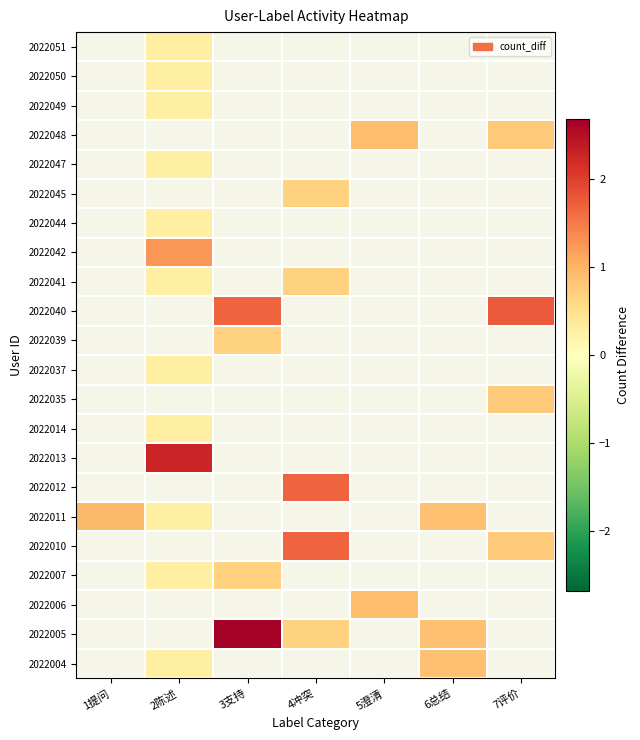

What is the spread (max minus min) of values at 6总结?

1.0